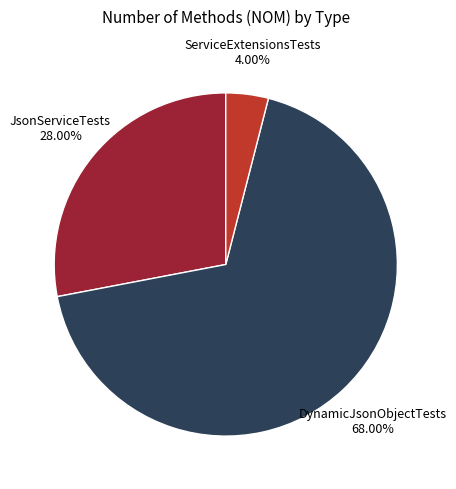

Count the number of slices in the pie.

3